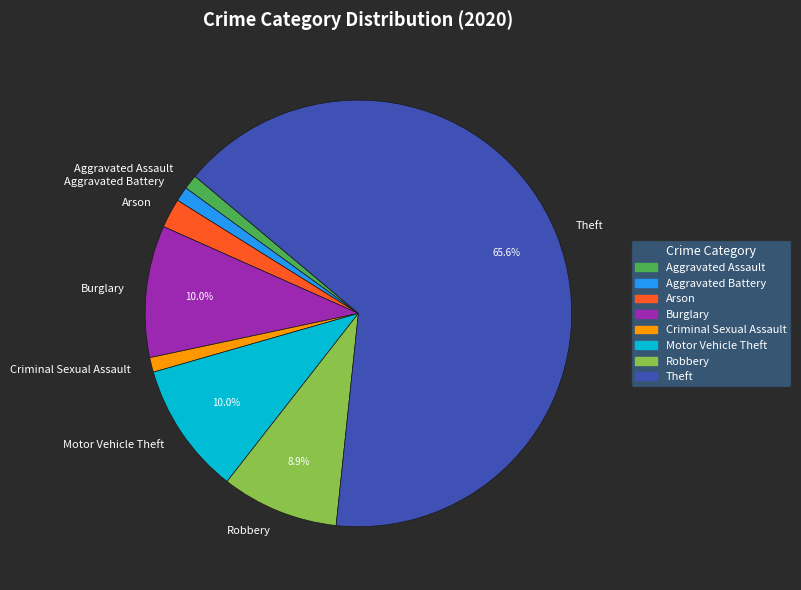

The Burglary slice represents 10% of the pie. True or false?

True